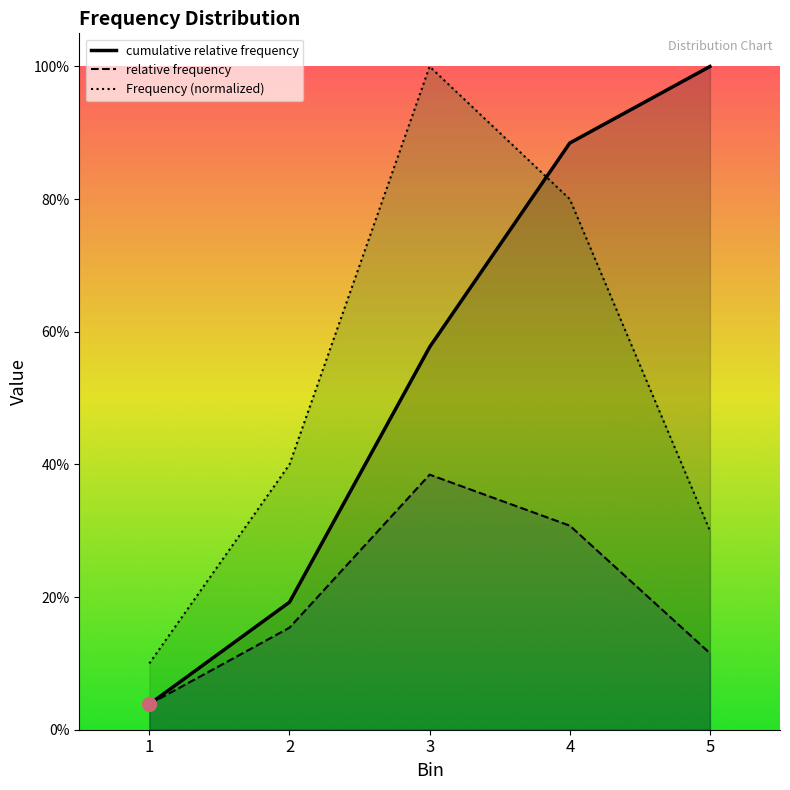

Which series has the widest spread of Y values?

cumulative relative frequency